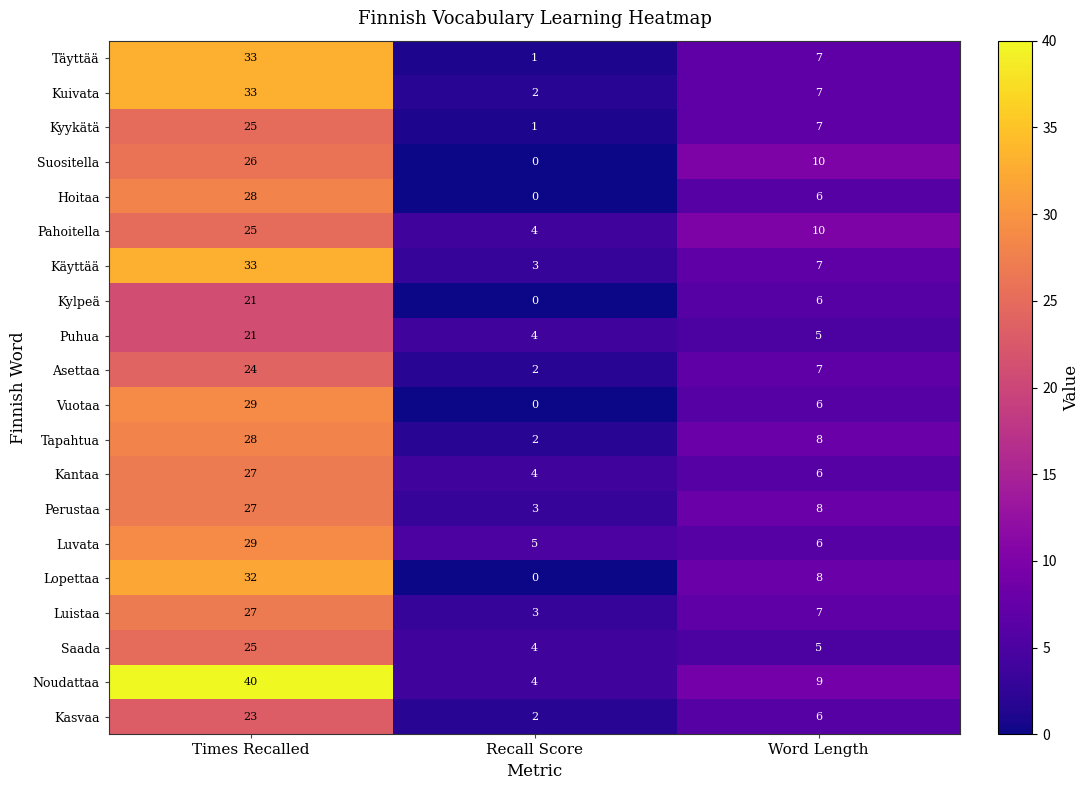

What is the difference between the Kylpeä values at Times Recalled and Recall Score?

21